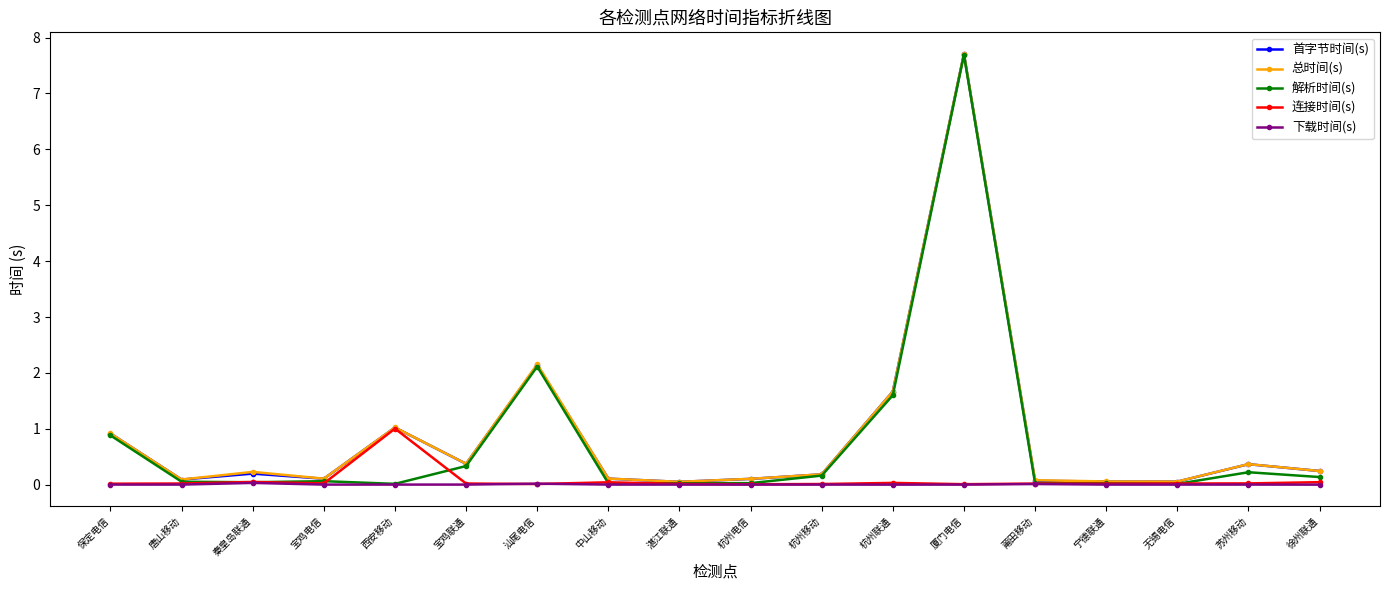

What is the sum of all 总时间(s) values?

15.5